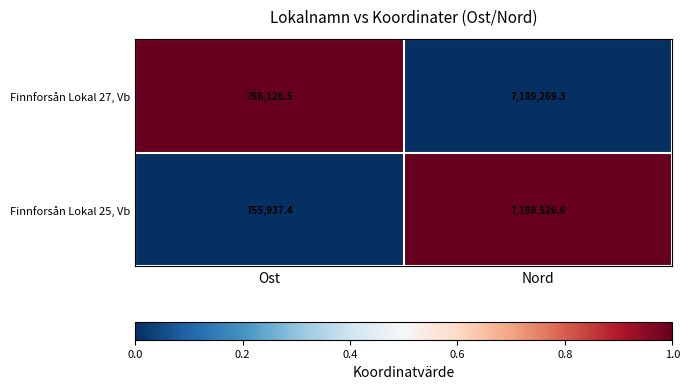

Is the value of Finnforsån Lokal 27, Vb at Nord greater than the value of Finnforsån Lokal 25, Vb at Ost?

Yes